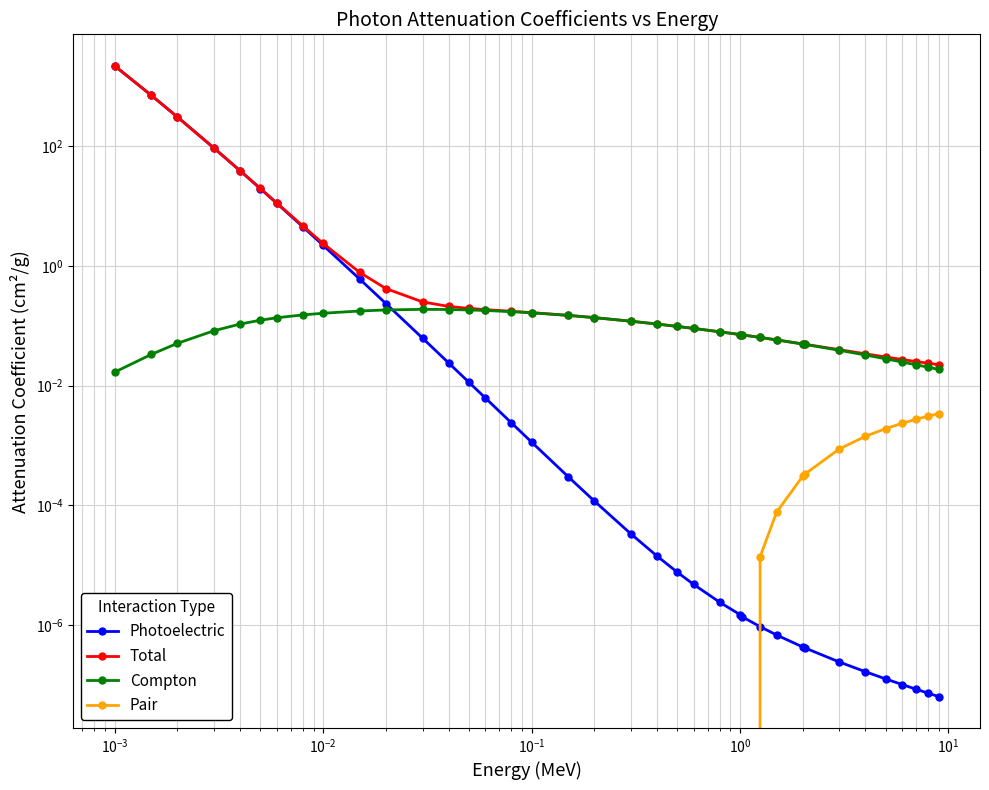

Which series has the largest range (max minus min)?

Photoelectric